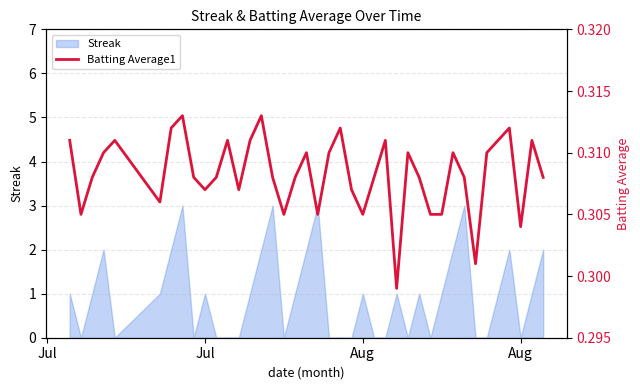

Count the values in the range 0 to 1.

40